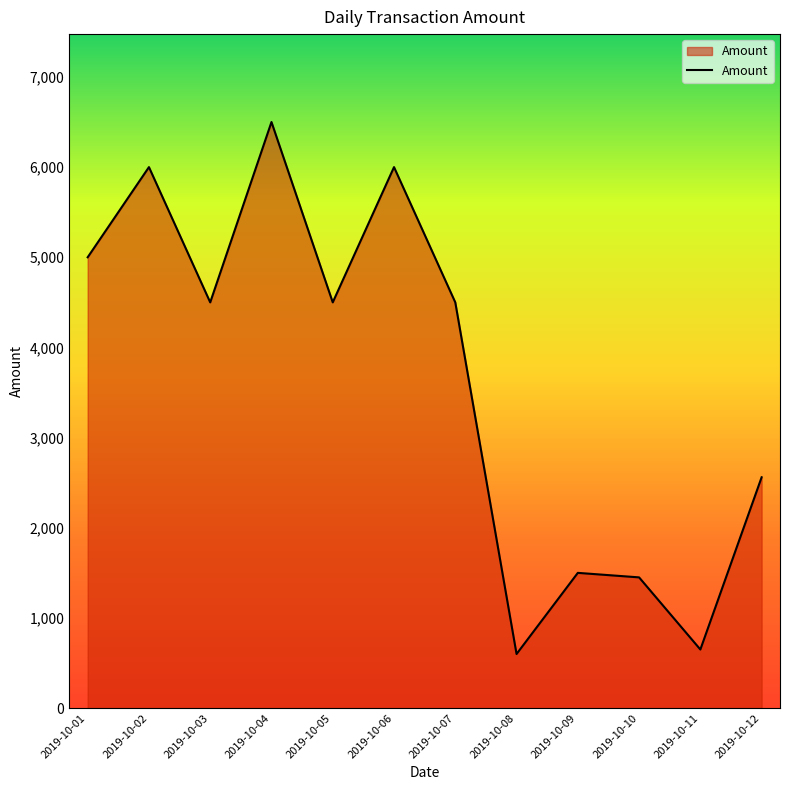

What is the difference between the values at 2019-10-12 and 2019-10-08?

1960